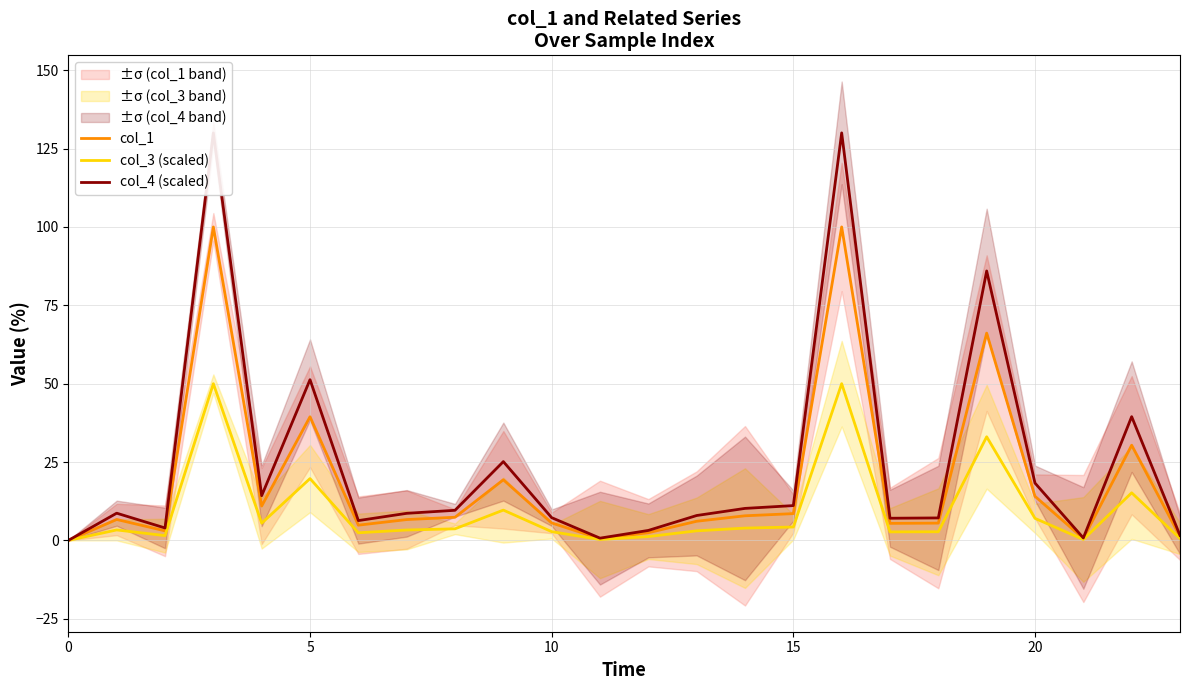

What is the maximum value for col_3 (scaled)?

50.0